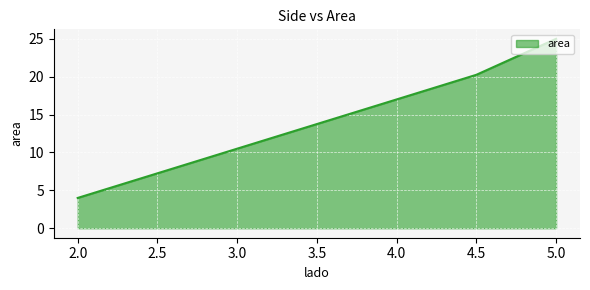

List the labels in order of value, smallest first.

2, 4.5, 5